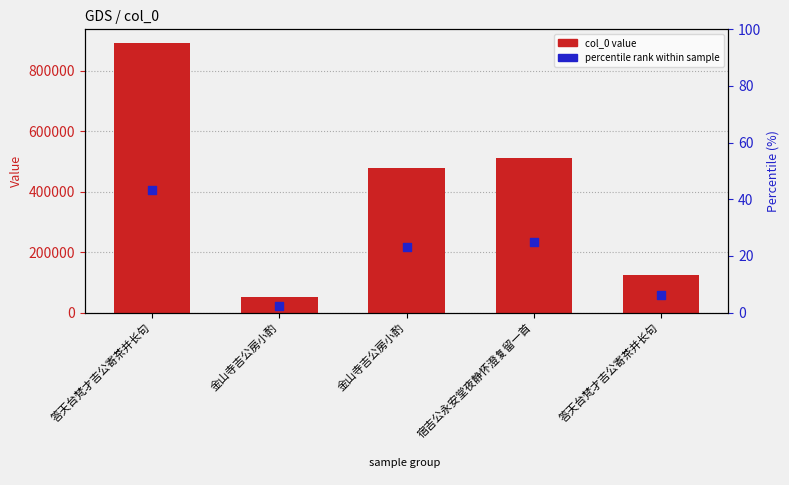

Which series has the largest Y range (max minus min)?

col_0 value